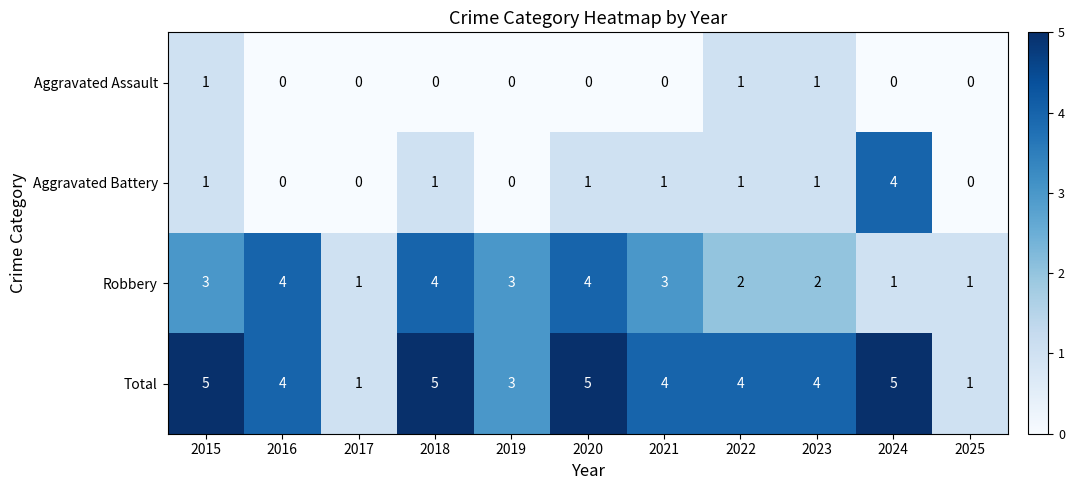

What is the total value across all series at 2015?

10